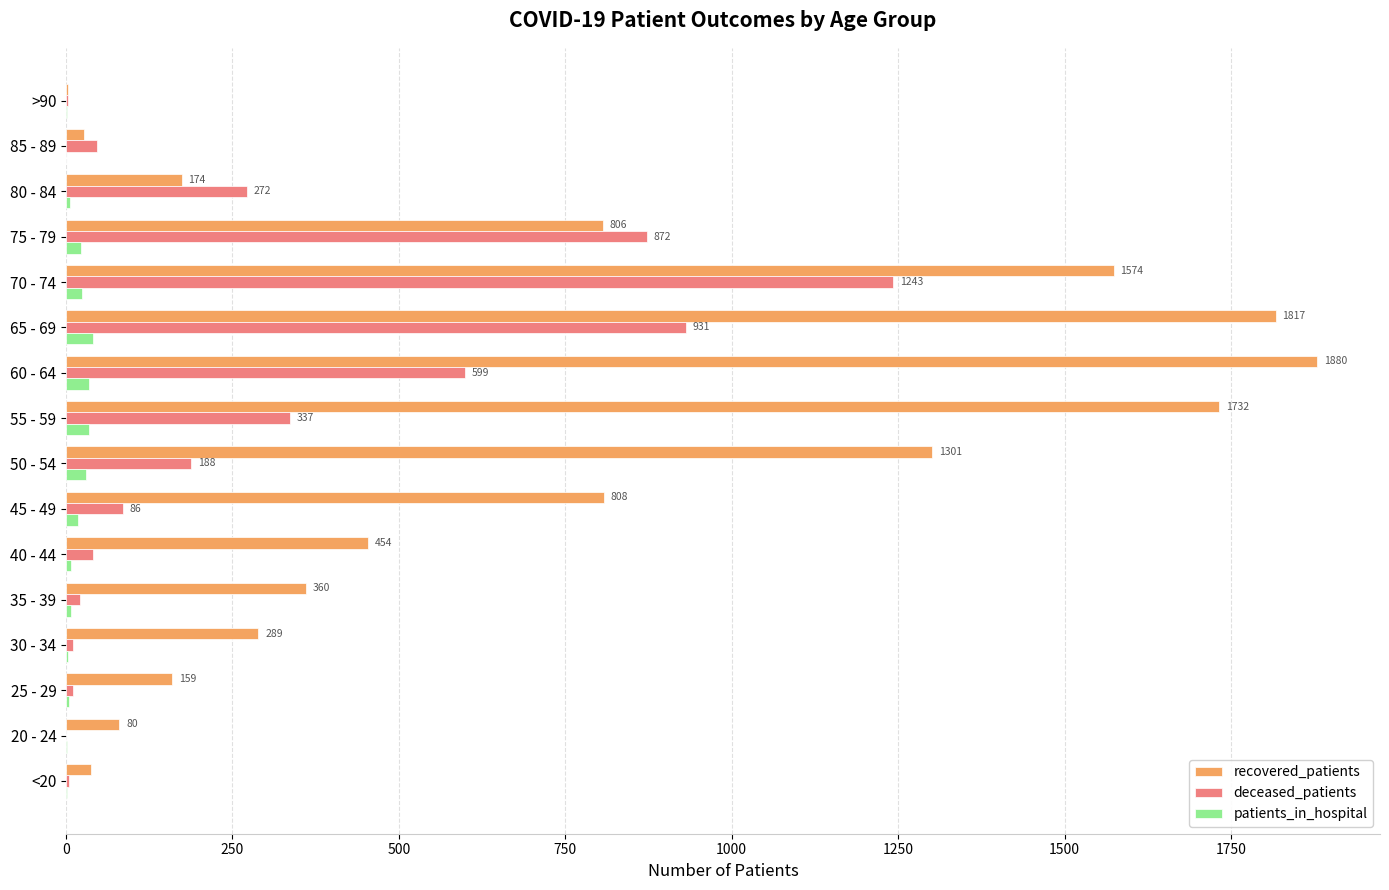

At which category does the chart reach its peak across all series?

60 - 64